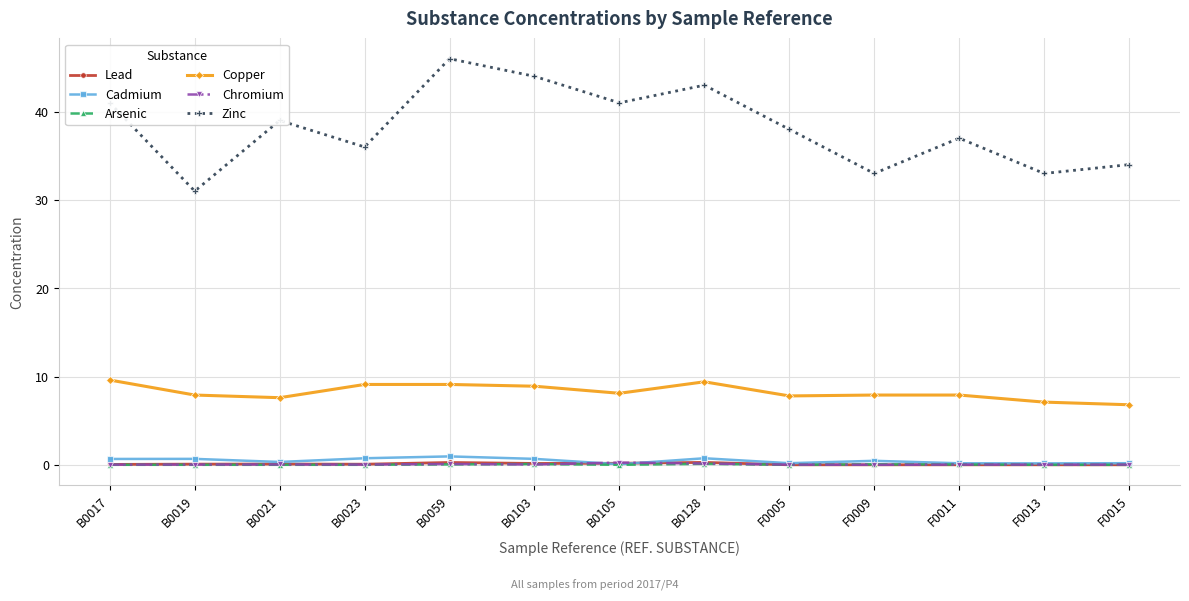

True or false: Zinc and Lead intersect in this chart.

False